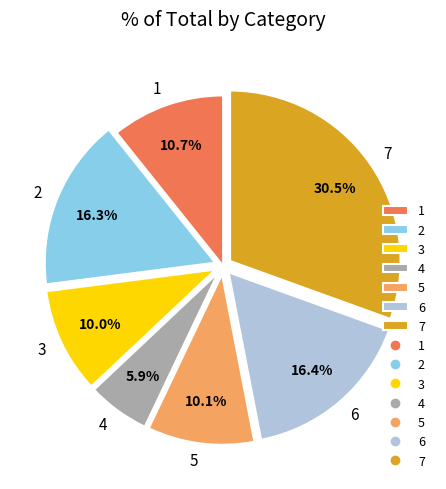

Approximately how many times larger is the value at 4 compared to 5?

0.6